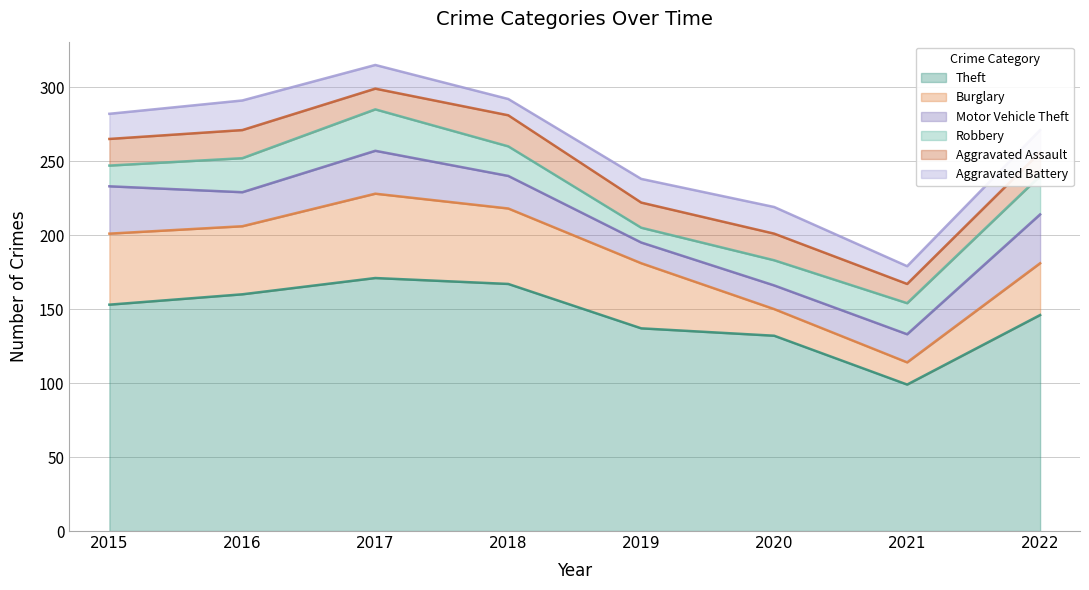

Which category has the highest value in the Aggravated Battery series?

2016